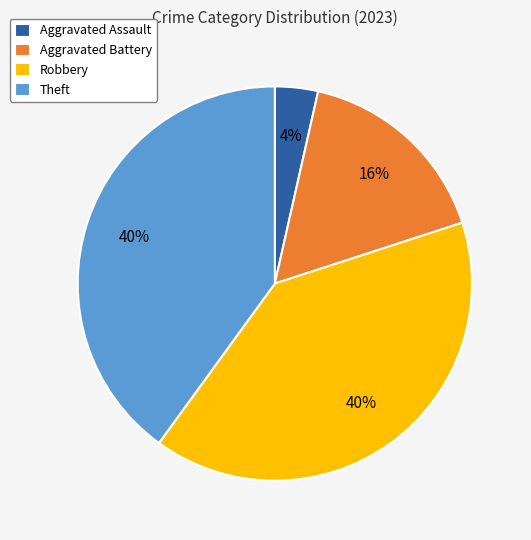

To the nearest percent, what percentage of the pie is Aggravated Assault?

4%